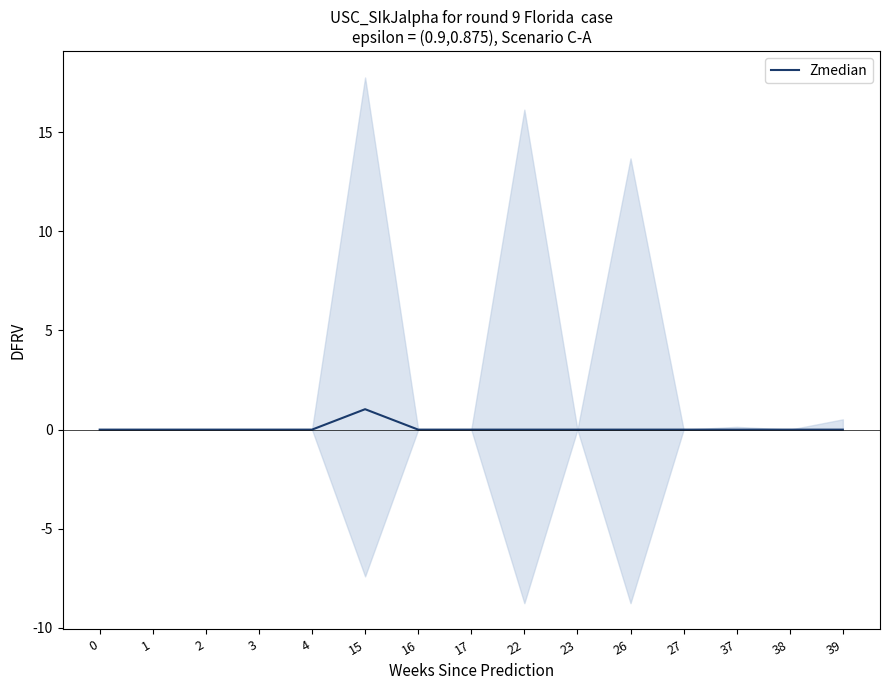

What is the value of the 6th point from the left?

1.0